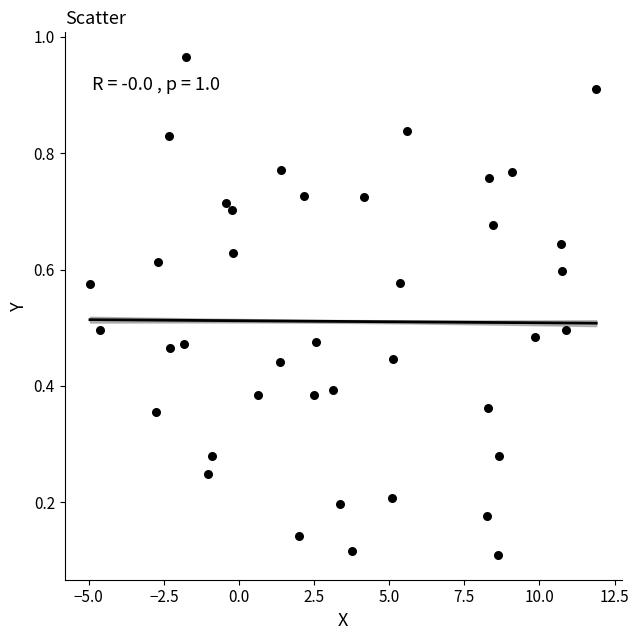

What is the range of X values (max minus min)?

16.9